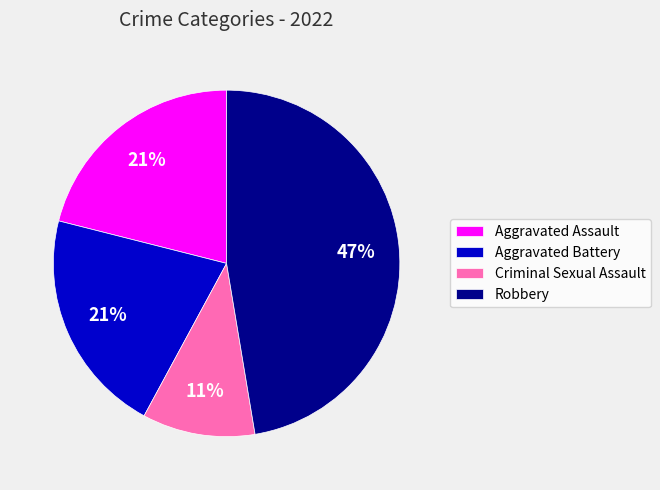

Between Aggravated Battery and Criminal Sexual Assault, which is larger?

Aggravated Battery